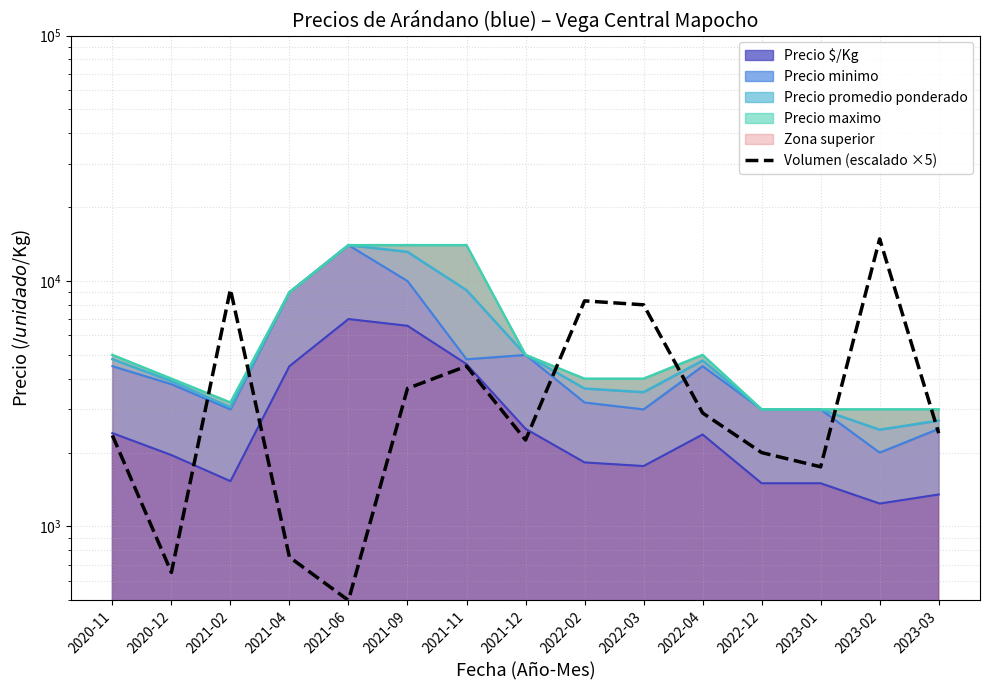

Reading left to right, list all the values displayed in this chart.

2020-11=2350	2020-12=650	2021-02=9250	2021-04=750	2021-06=500	2021-09=3650	2021-11=4500	2021-12=2250	2022-02=8300	2022-03=8000	2022-04=2900	2022-12=2000	2023-01=1750	2023-02=14850	2023-03=2400